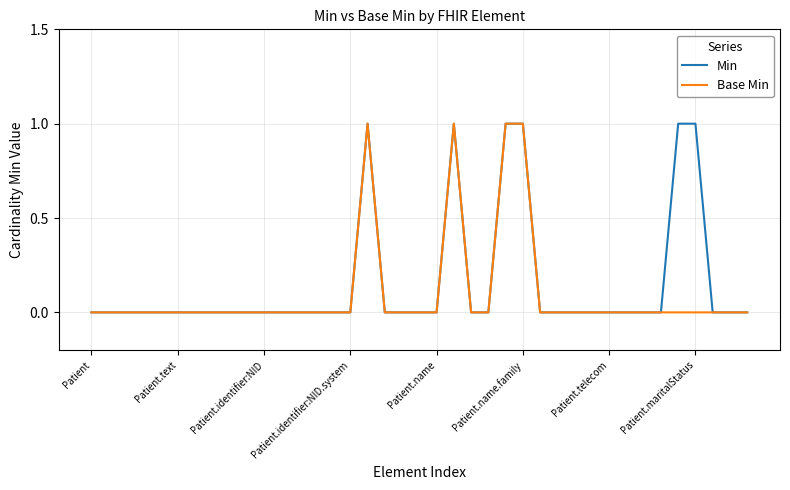

What is the maximum value shown in the chart?

1